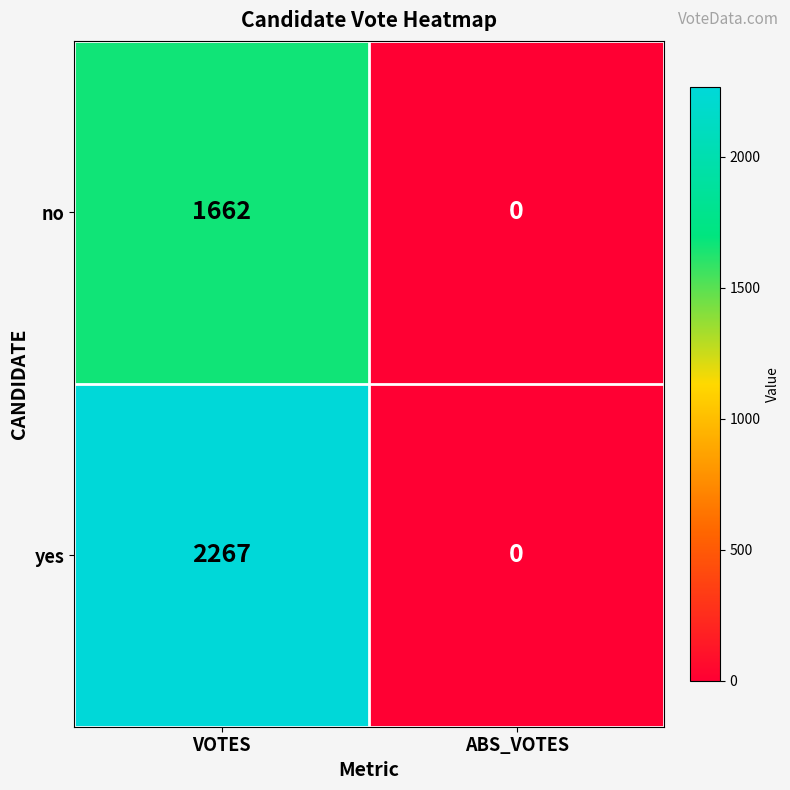

The yes series shows -1227 at ABS_VOTES. True or false?

False